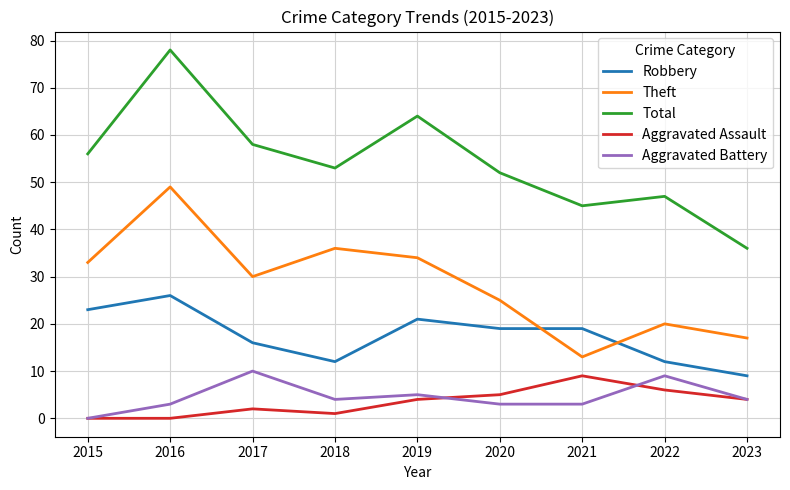

At which category is the sum across all series the highest?

2016